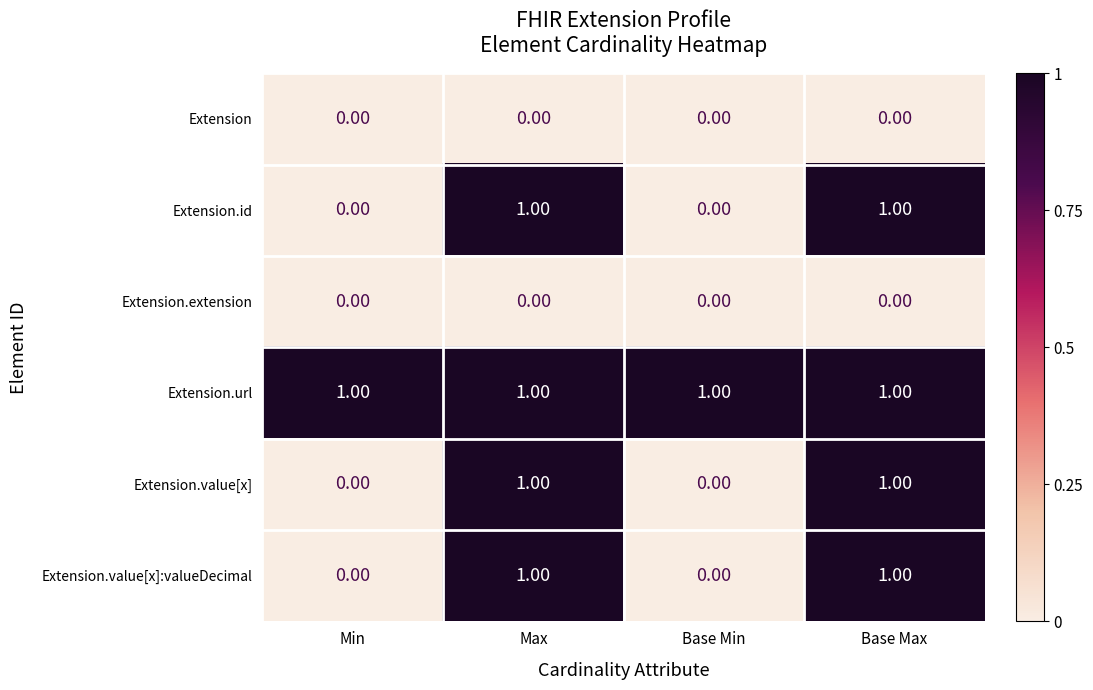

Which series has the largest total across all categories?

Extension.url